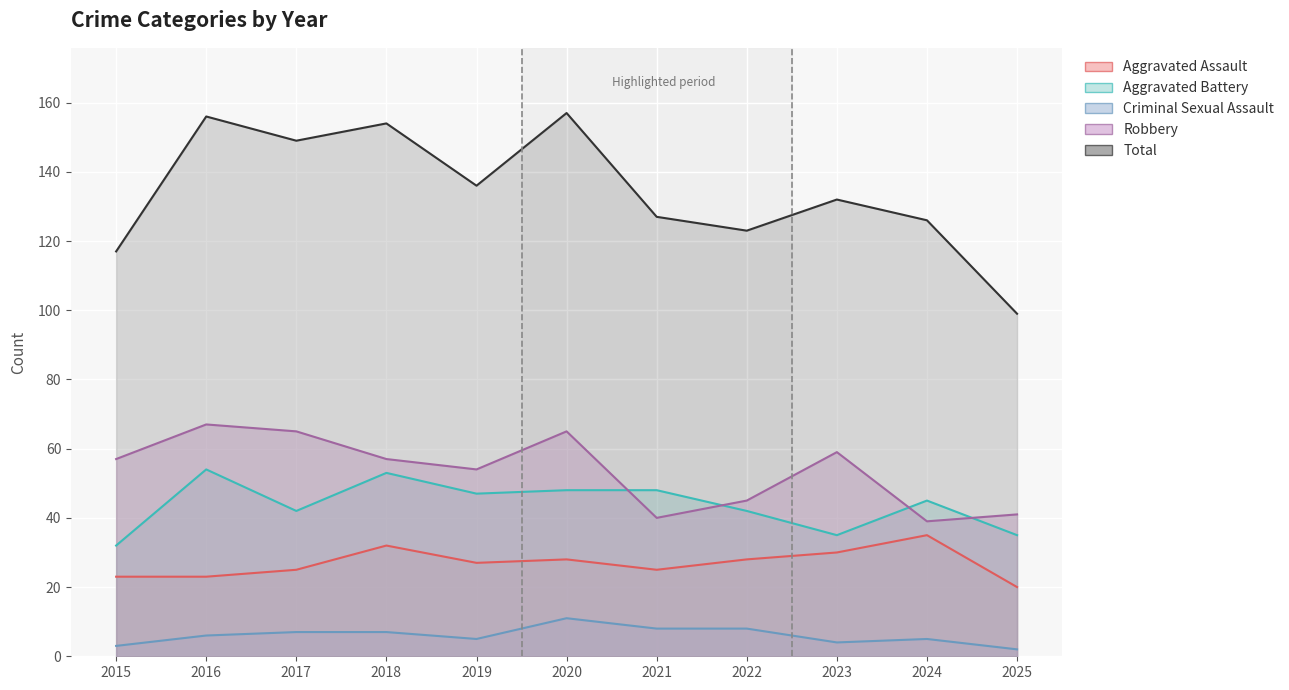

What is the value of the Robbery point at the 8th from the left?

45